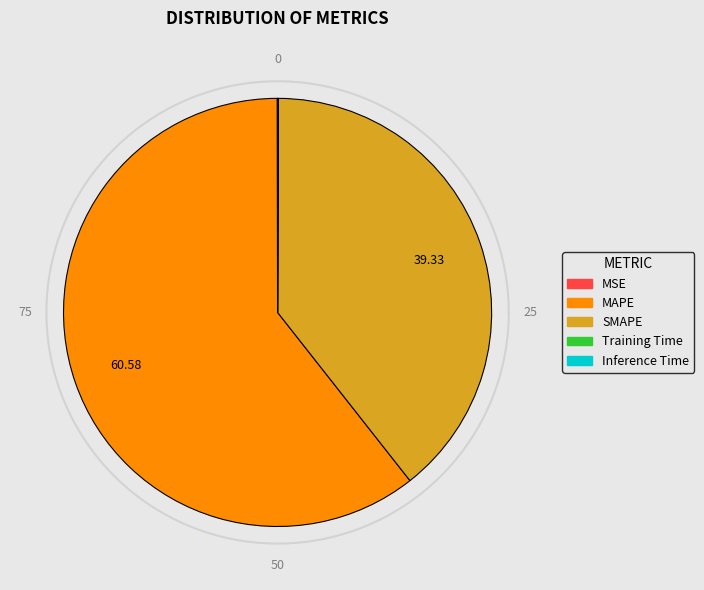

How many slices are in this pie chart?

5